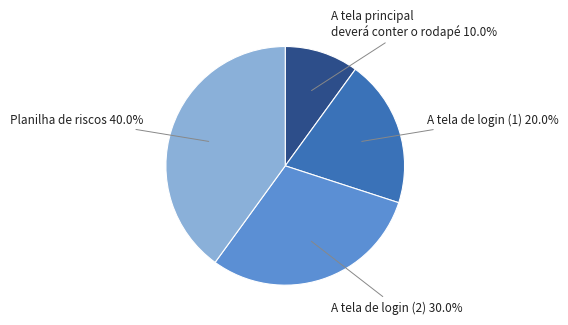

Count the number of slices in the pie.

4